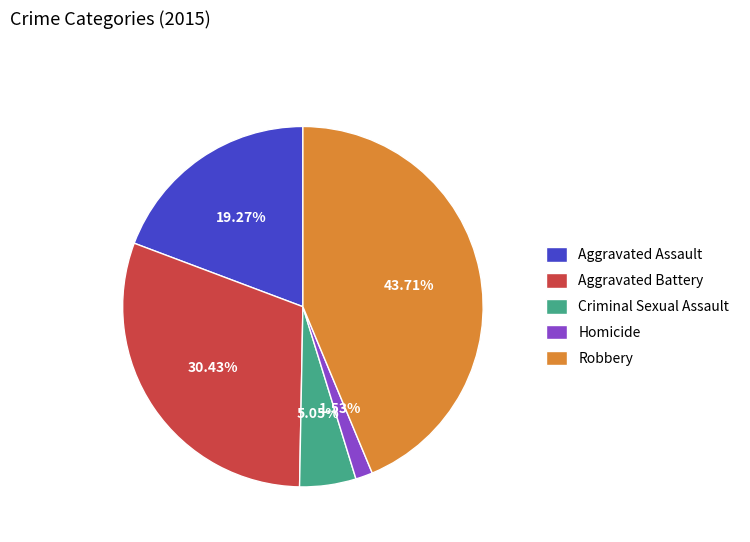

To the nearest percent, what is the average slice percentage?

20%